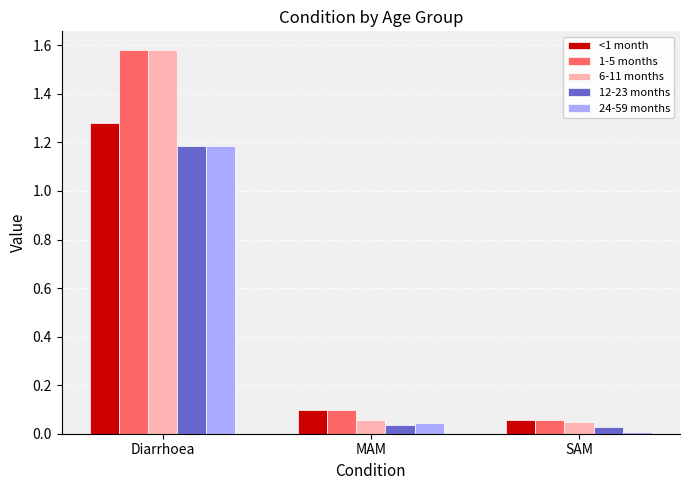

True or false: 12-23 months has a value of 0.1 at MAM.

False